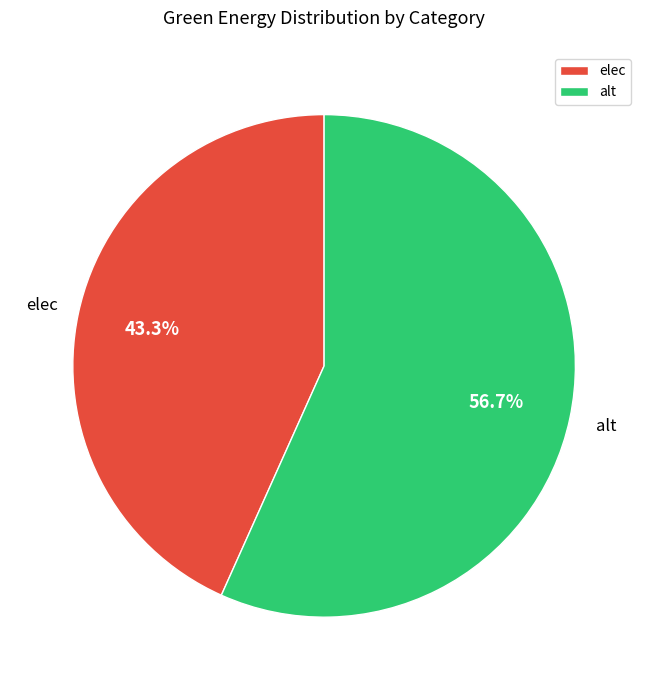

What is the total percentage of alt and elec?

100.0%